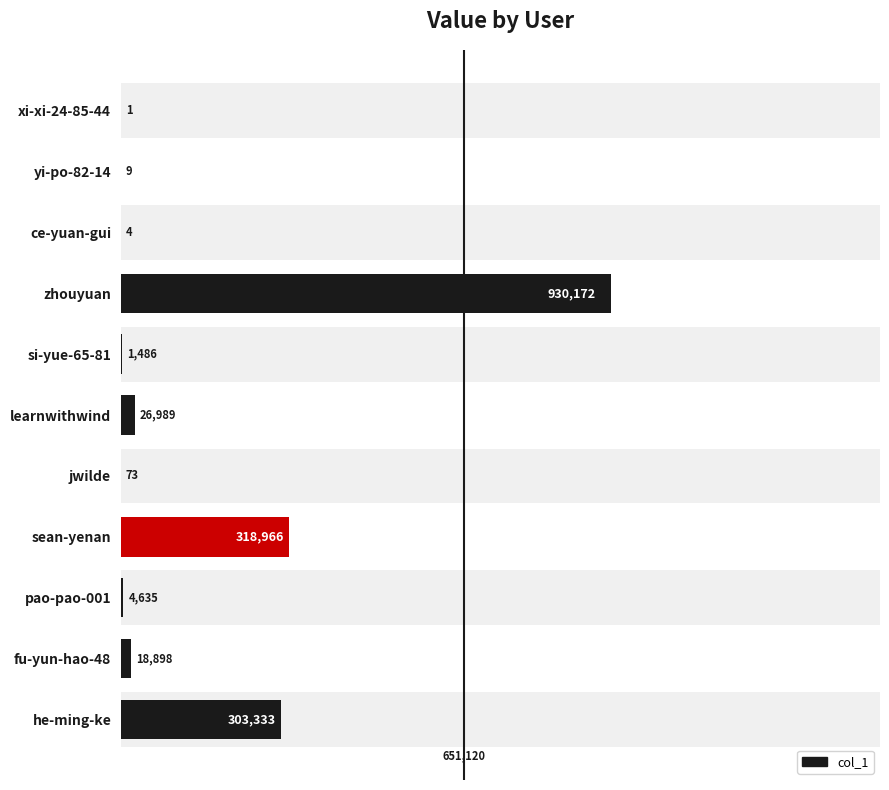

Are the bars horizontal?

Yes